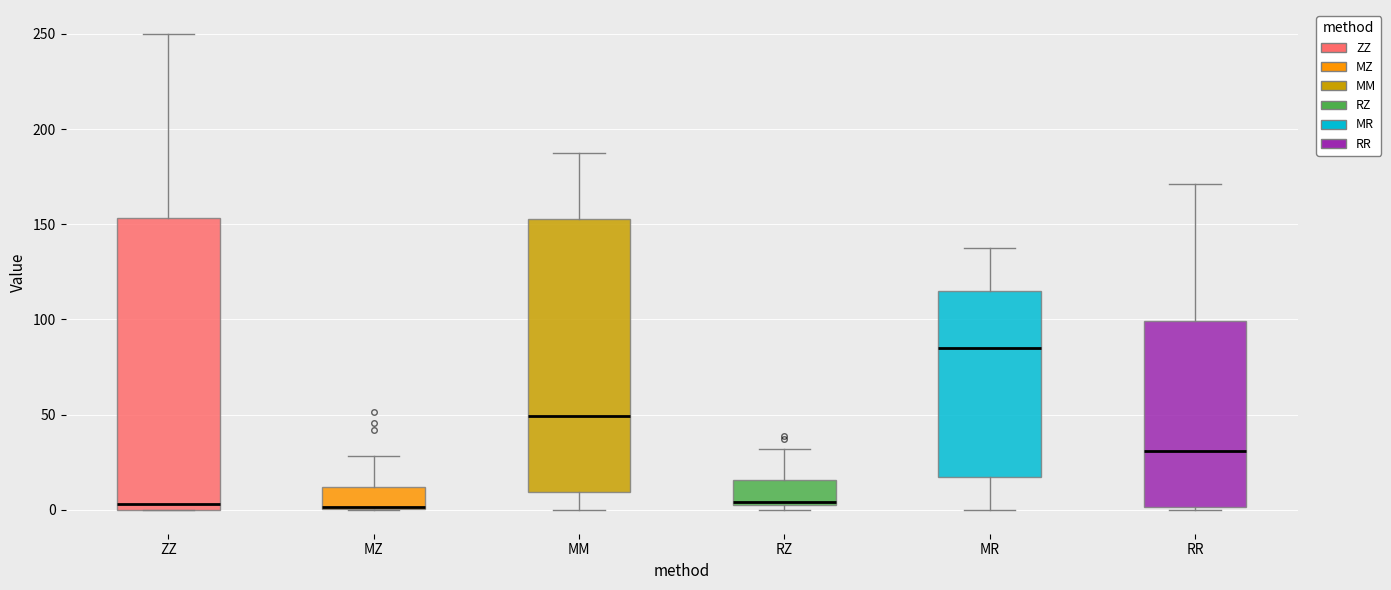

Which box has the highest median line?

MR